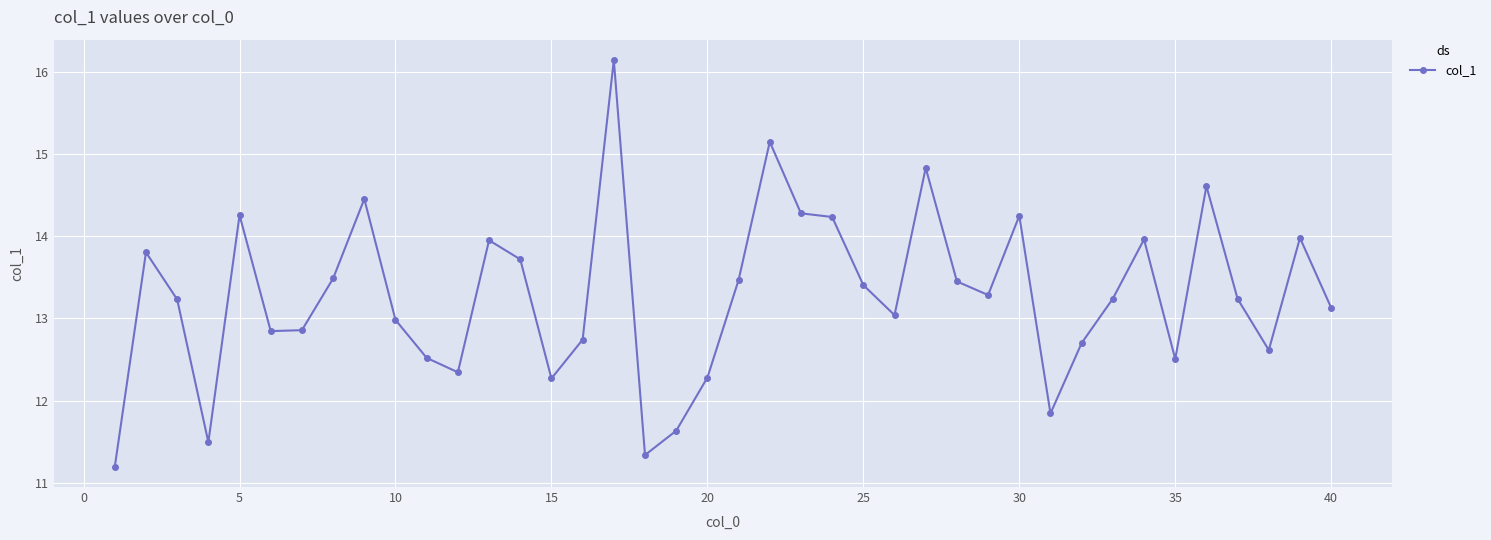

What is the smallest value displayed?

11.2